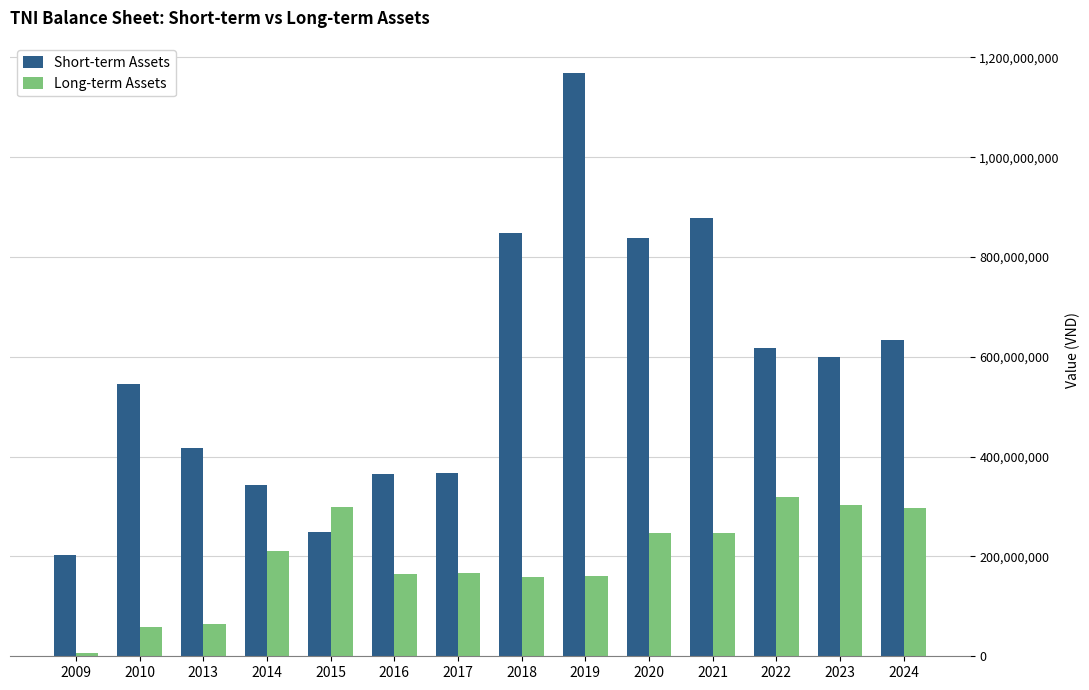

Count the number of data series in this chart.

2